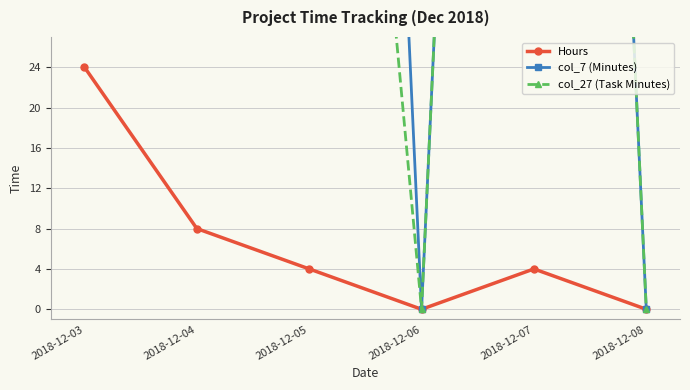

At 2018-12-07, list the series in order from largest to smallest.

col_7 (Minutes), col_27 (Task Minutes), Hours